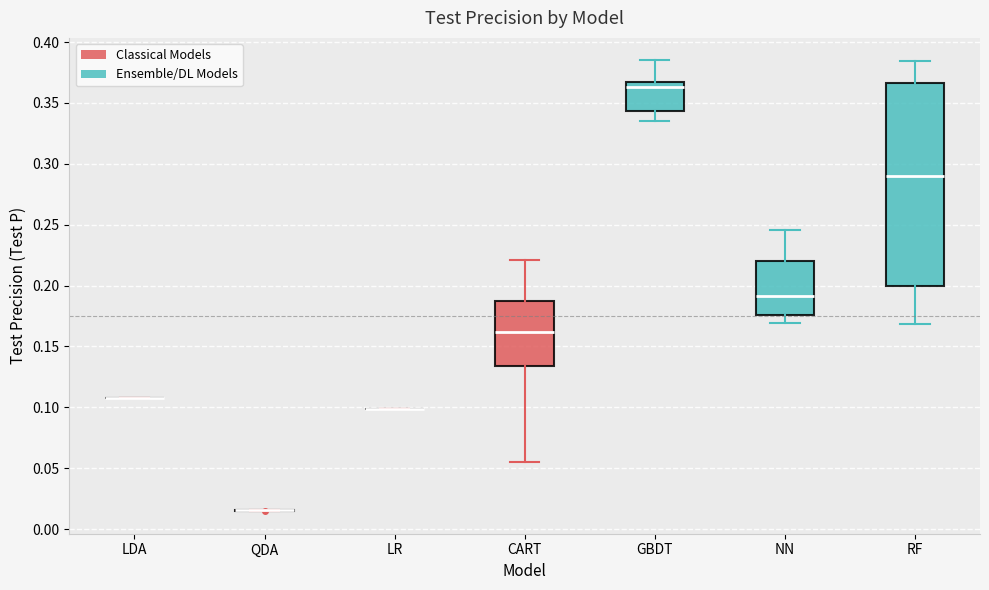

Reading left to right, transcribe this box plot: for each box, give where its median line is, the range the box spans, and where its two whiskers end, as read against the y-axis. The values are not printed on the chart, so give them approximately, as read against the axis.

LDA: box collapsed to a line at 0.110, whiskers 0.110 to 0.110
QDA: box collapsed to a line at 0.015, whiskers 0.015 to 0.015
LR: box collapsed to a line at 0.100, whiskers 0.100 to 0.100
CART: median 0.160, box 0.135 to 0.190, whiskers 0.055 to 0.220
GBDT: median 0.365 (just below the box's upper edge), box 0.345 to 0.365, whiskers 0.335 to 0.385
NN: median 0.190, box 0.175 to 0.220, whiskers 0.170 to 0.245
RF: median 0.290, box 0.200 to 0.365, whiskers 0.170 to 0.385